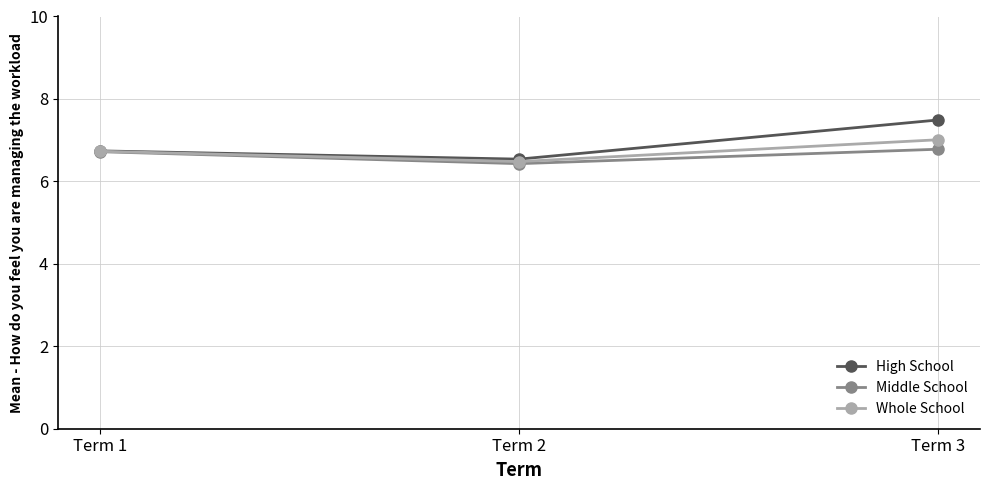

Reading left to right, transcribe all the data shown in this chart.

High School: 6.7	6.5	7.5
Middle School: 6.7	6.4	6.8
Whole School: 6.7	6.5	7.0